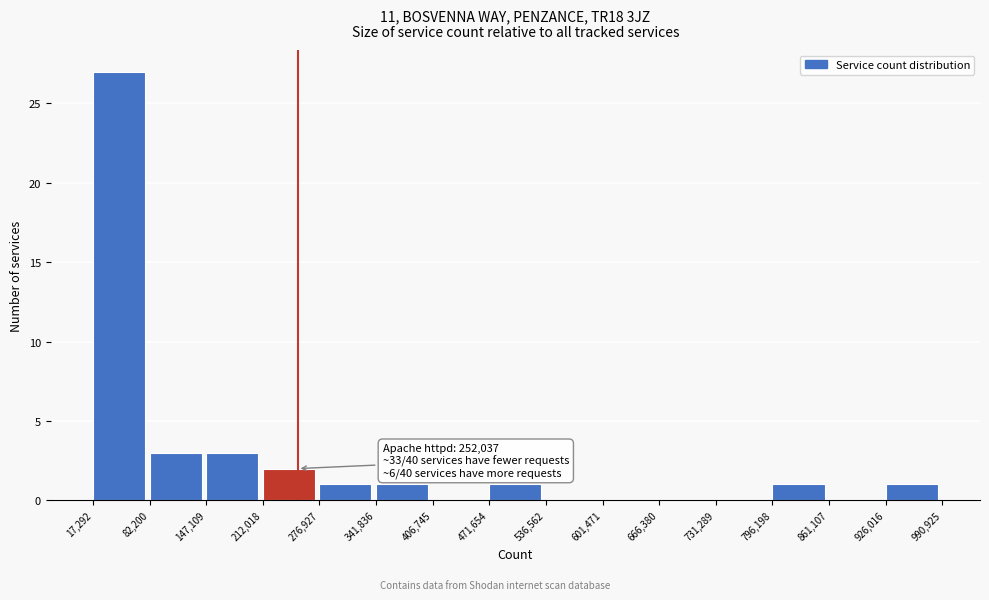

Over which range of the x-axis is the bar tallest?

17,292 to 82,200